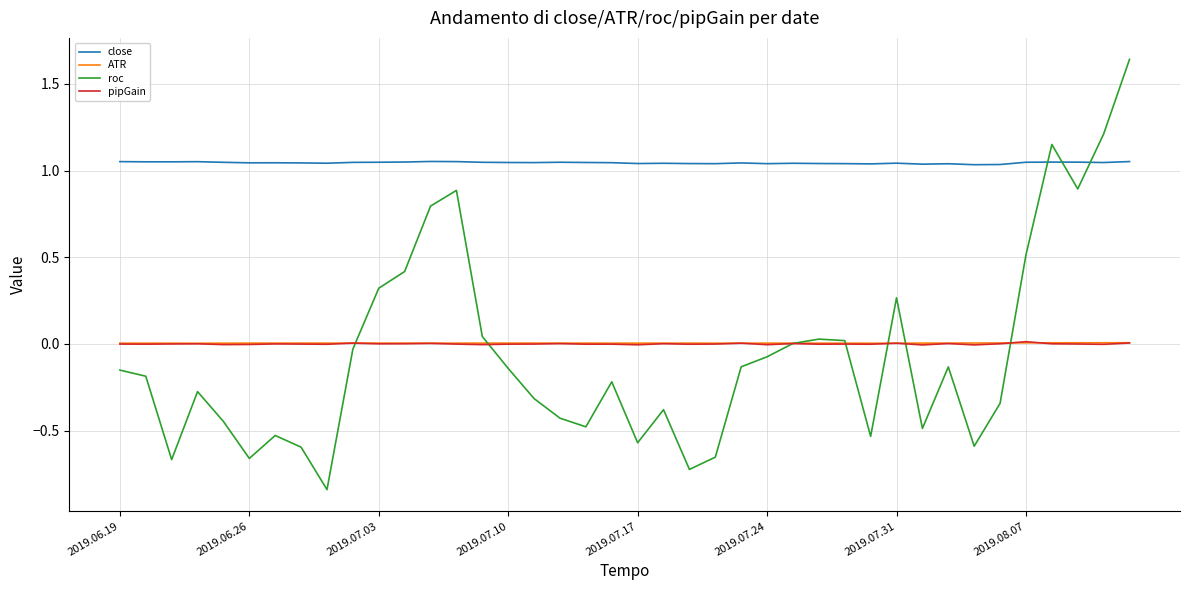

True or false: pipGain and close cross at least once.

False